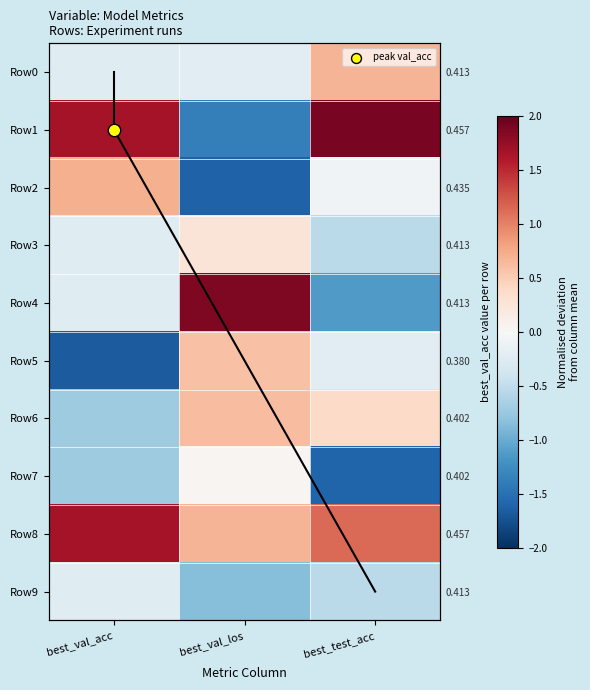

How many values in the Row3 series are below 0?

2